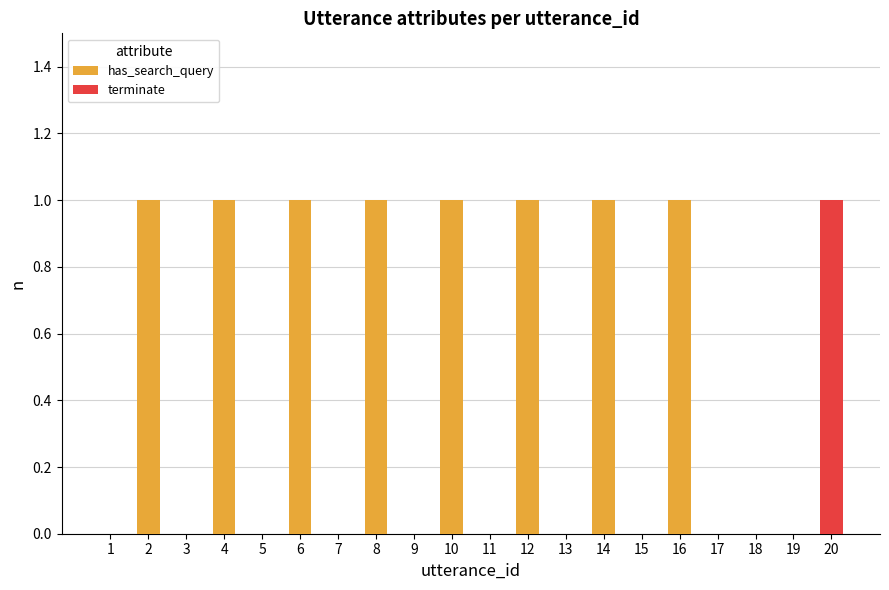

Is it true that has_search_query equals 1 at 4?

True